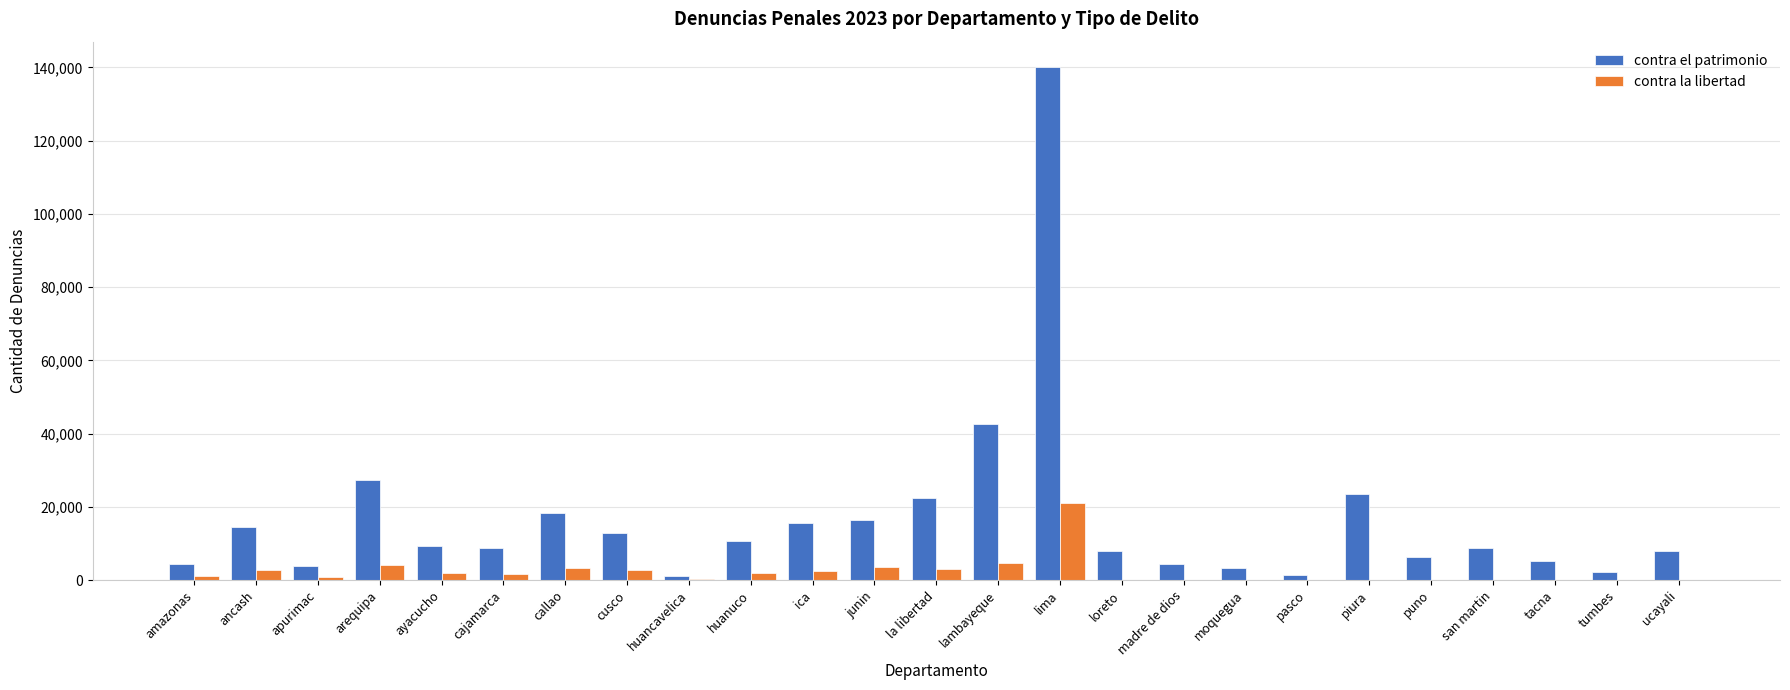

Which series has the largest range (max minus min)?

contra el patrimonio